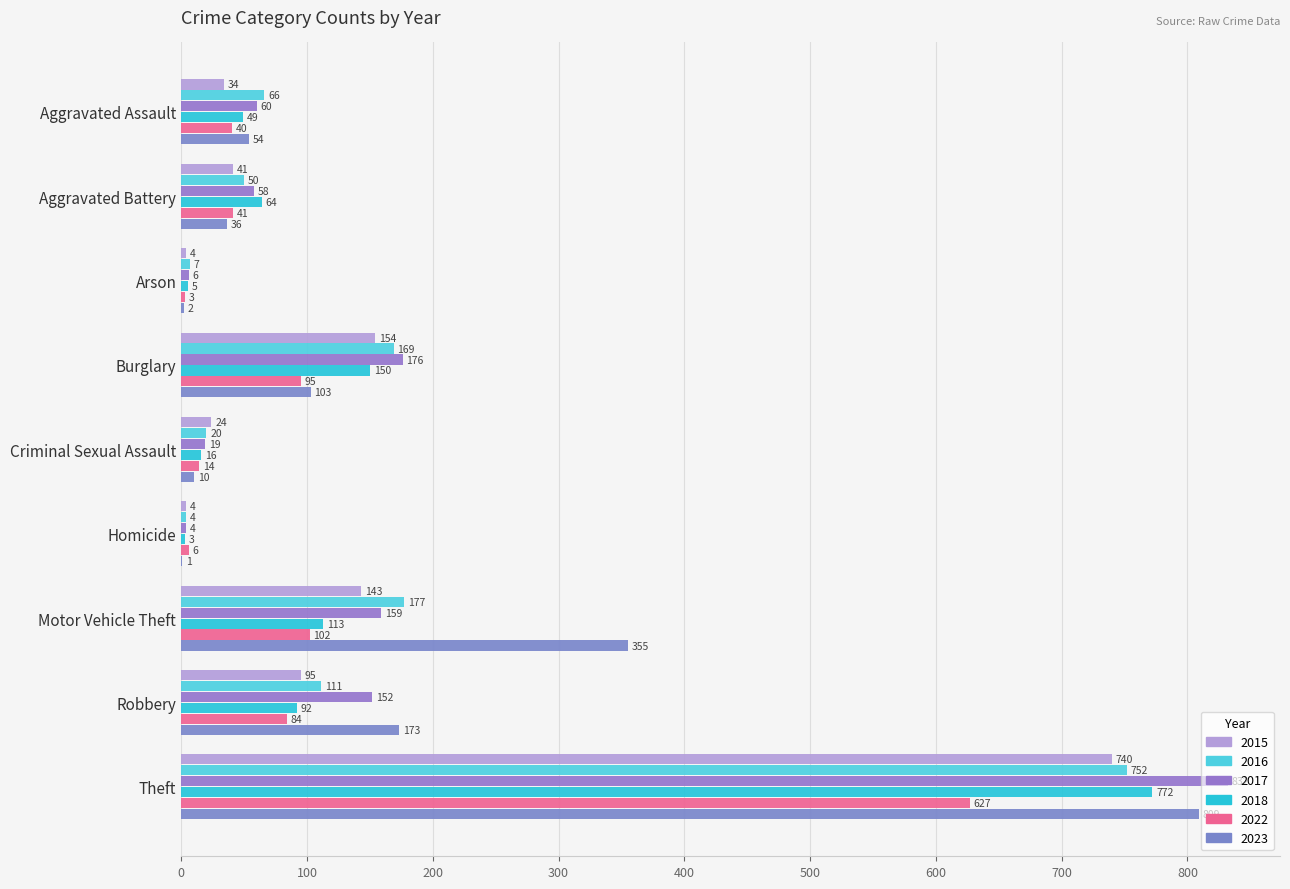

Reading left to right, transcribe all the data shown in this chart.

2015: 34	41	4	154	24	4	143	95	740
2016: 66	50	7	169	20	4	177	111	752
2017: 60	58	6	176	19	4	159	152	832
2018: 49	64	5	150	16	3	113	92	772
2022: 40	41	3	95	14	6	102	84	627
2023: 54	36	2	103	10	1	355	173	809